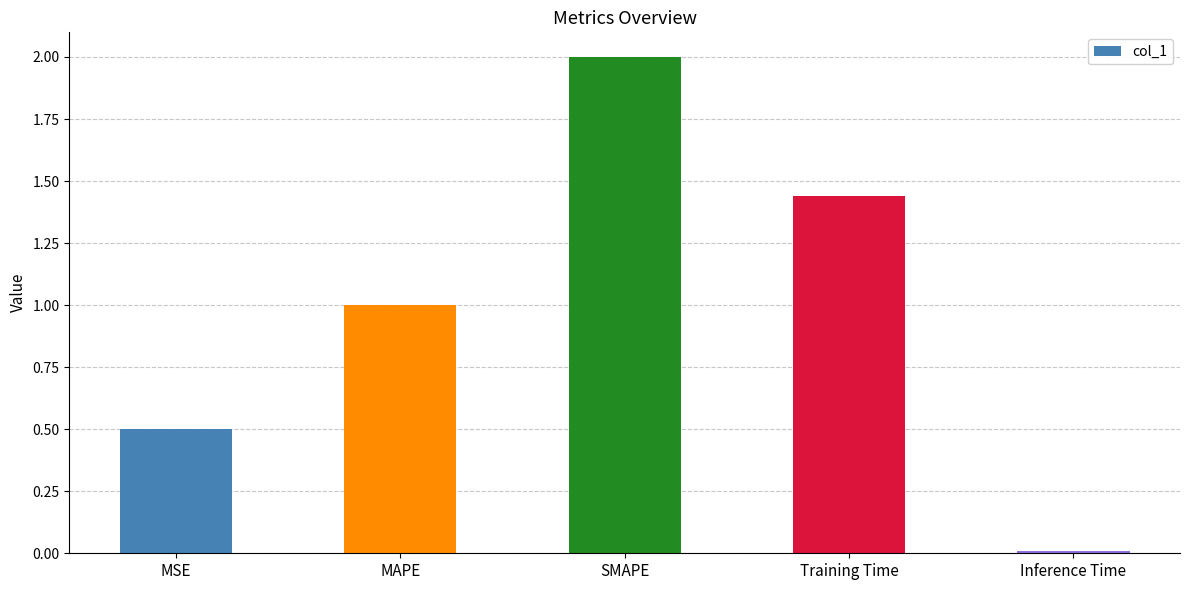

At which category does the chart reach its minimum across all series?

Inference Time